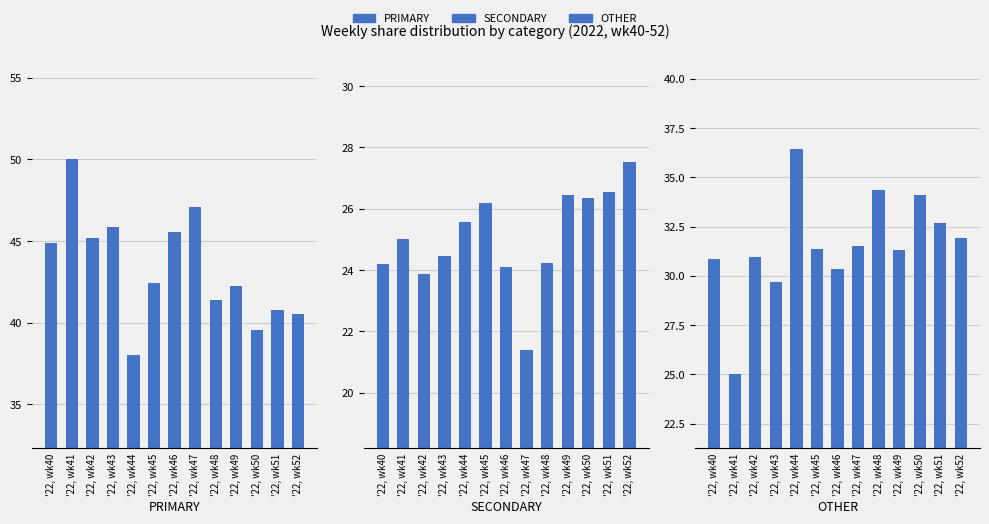

What is the sum of all SECONDARY values?

325.9